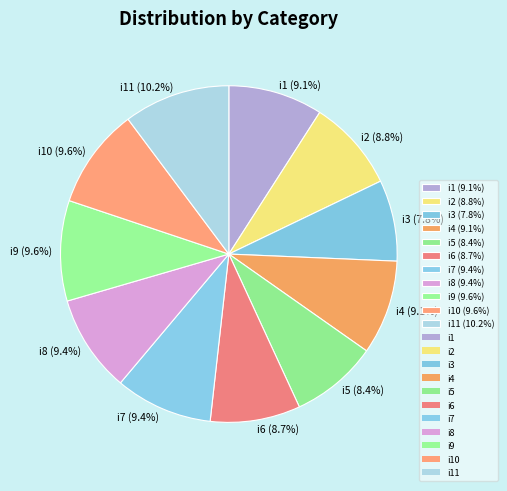

How much of the chart is everything except i3 (7.8%)?

92.2%